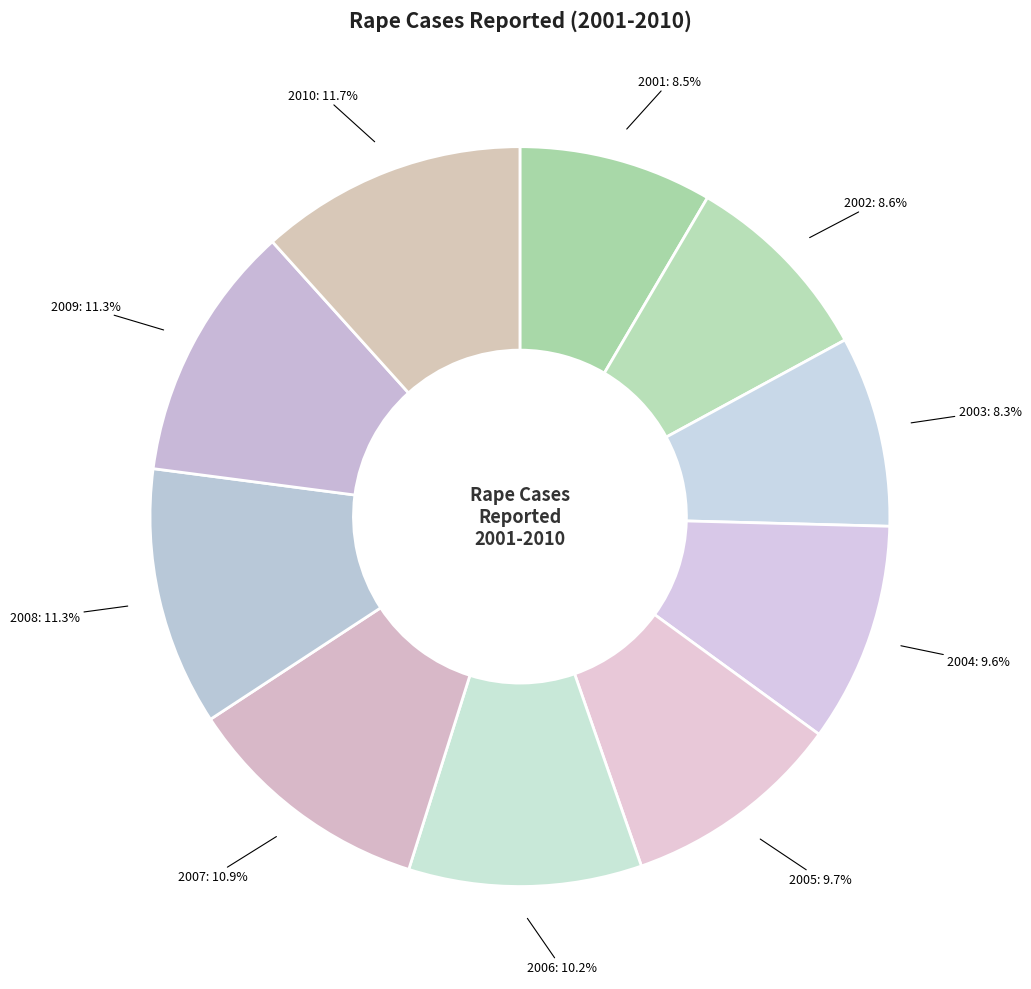

How many segments does this pie chart have?

10